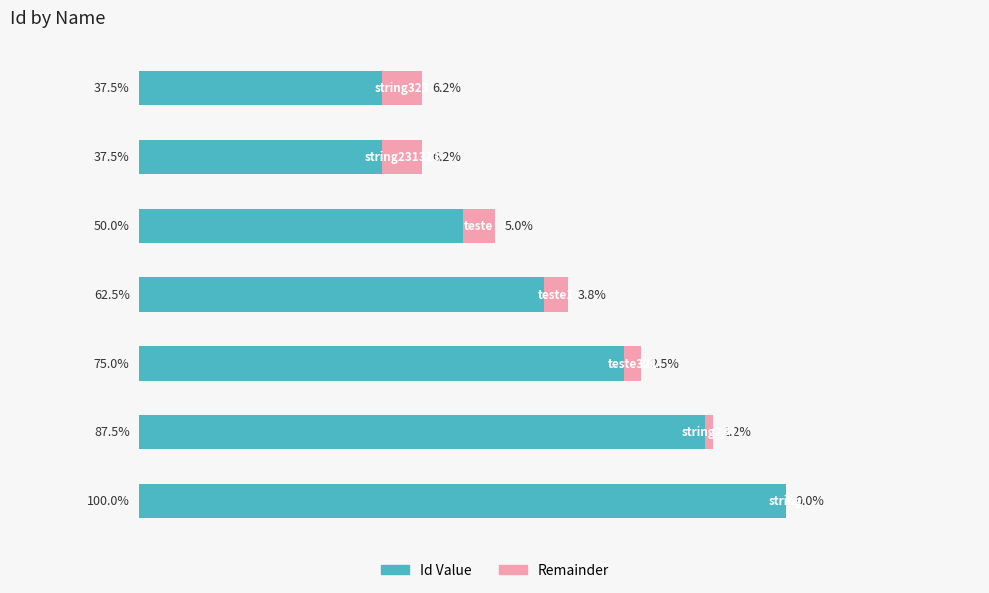

What are all the series names shown in the legend?

Id Value, Remainder